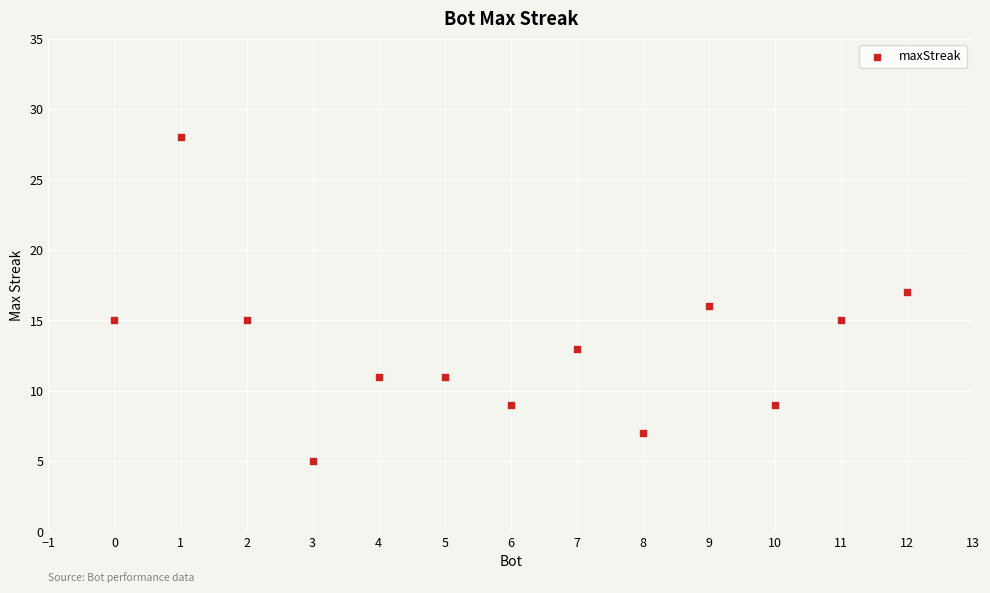

What is the range of X values (max minus min)?

12